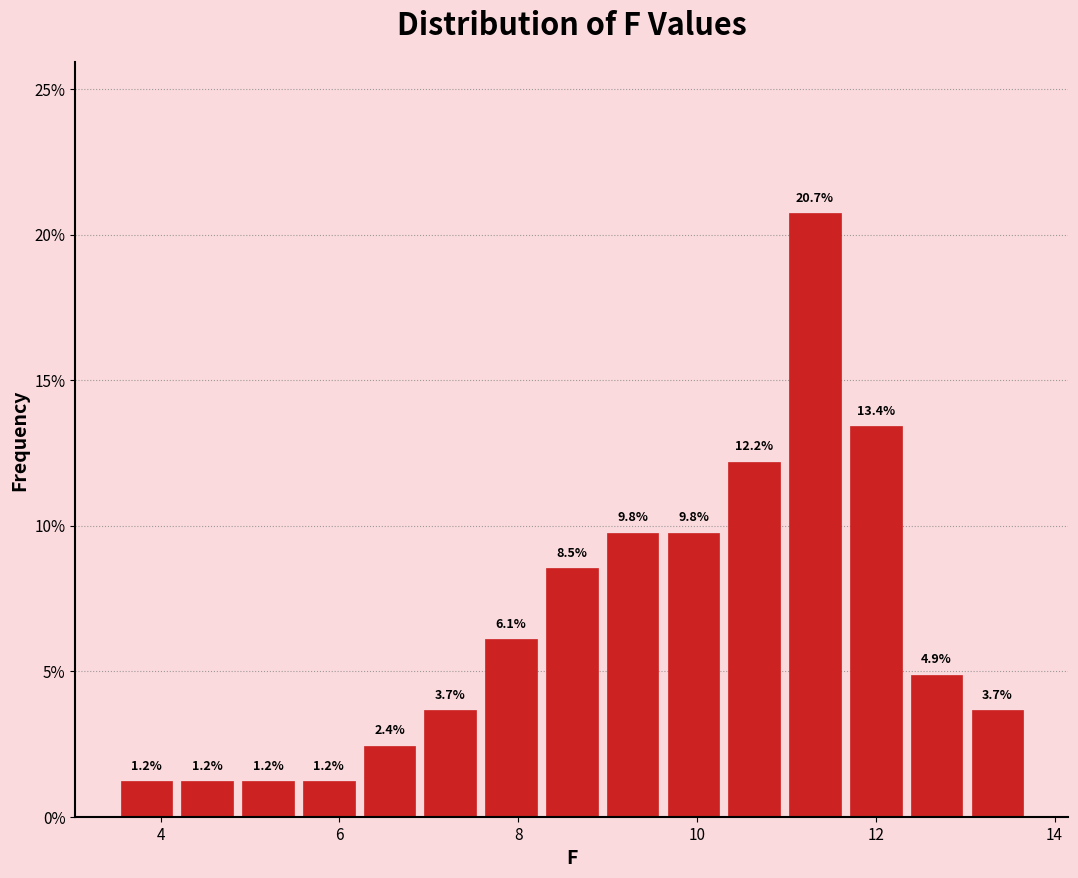

Around what value on the x-axis is the tallest bar? Give the approximate position of its centre, as read against the axis.

11.4